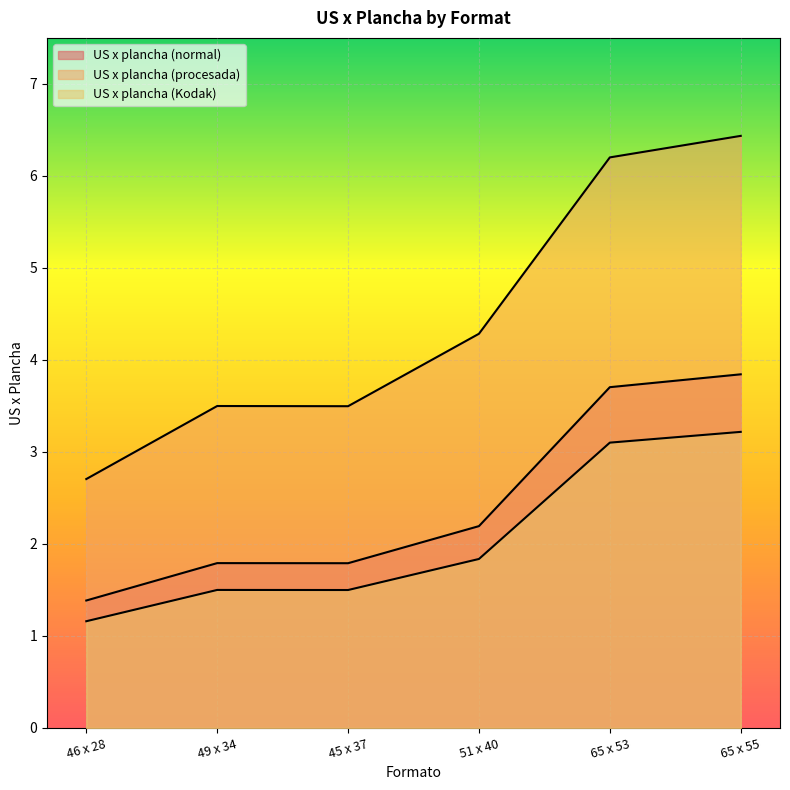

What is the highest value of the US x plancha (procesada) series?

6.4